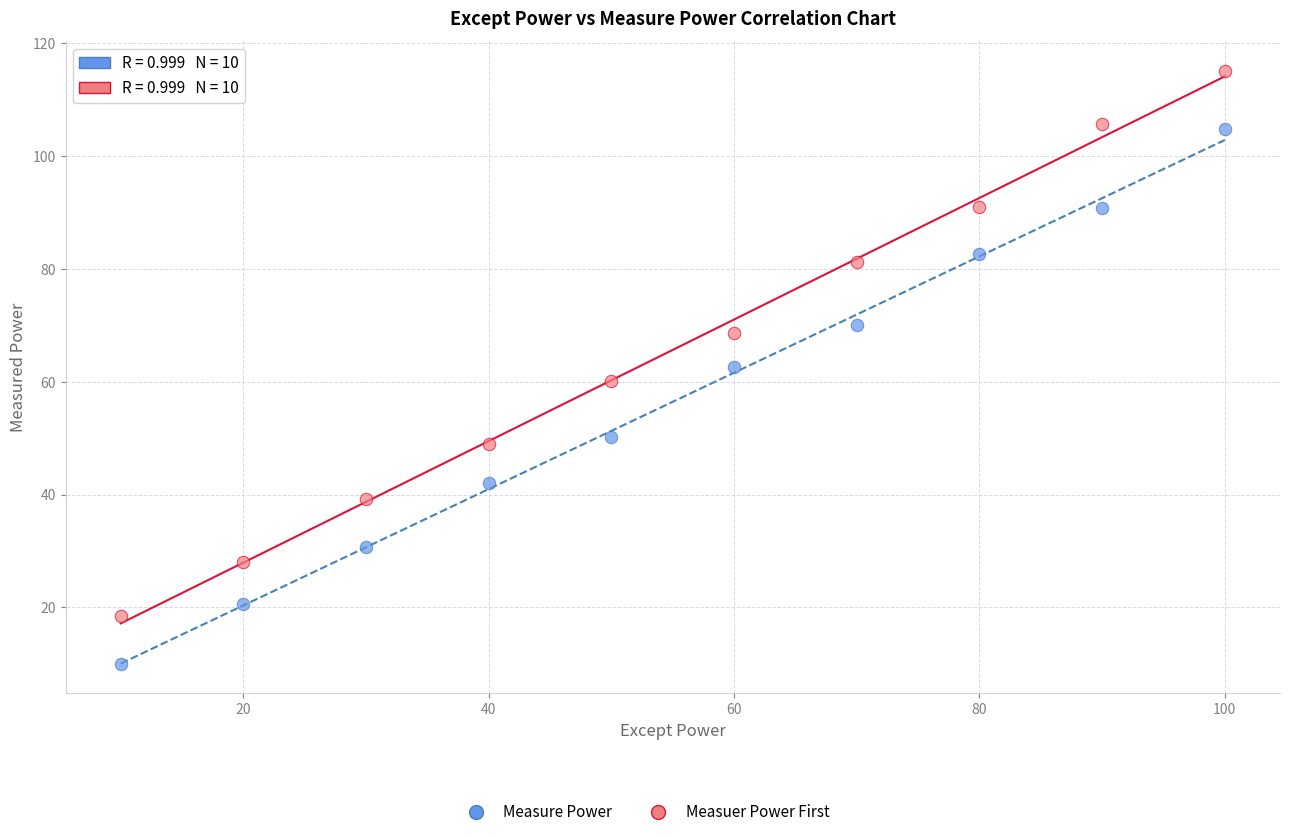

Which series reaches the minimum Y coordinate?

Measure Power